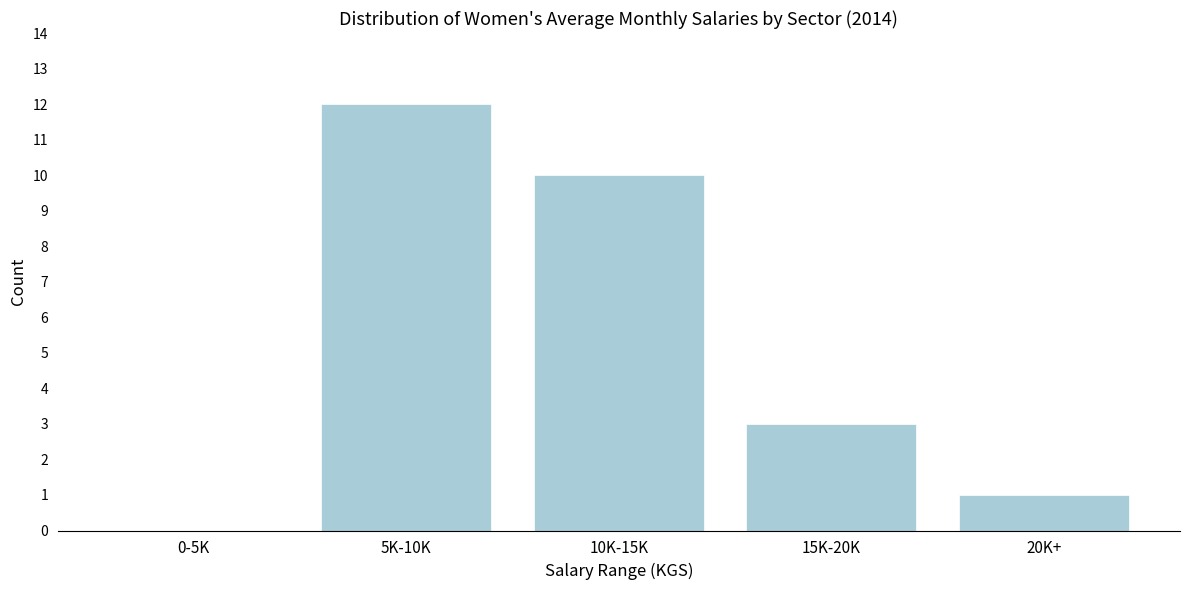

Reading left to right, extract all data points from this chart.

0-5K=0	5K-10K=12	10K-15K=10	15K-20K=3	20K+=1